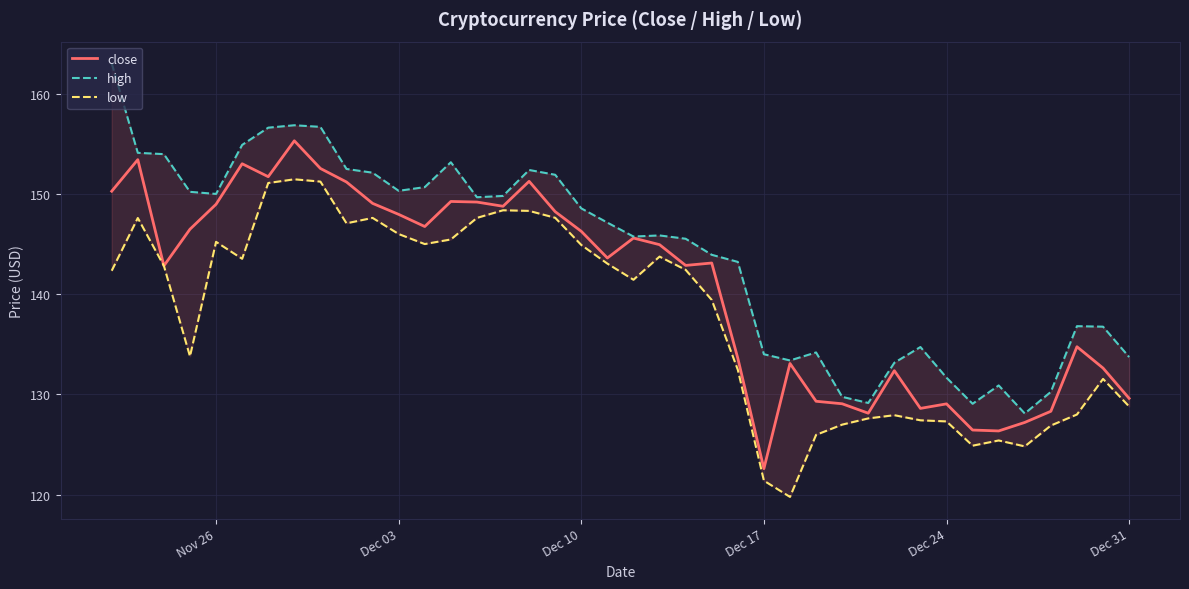

What is the difference between the maximum and minimum values in the close series?

32.7